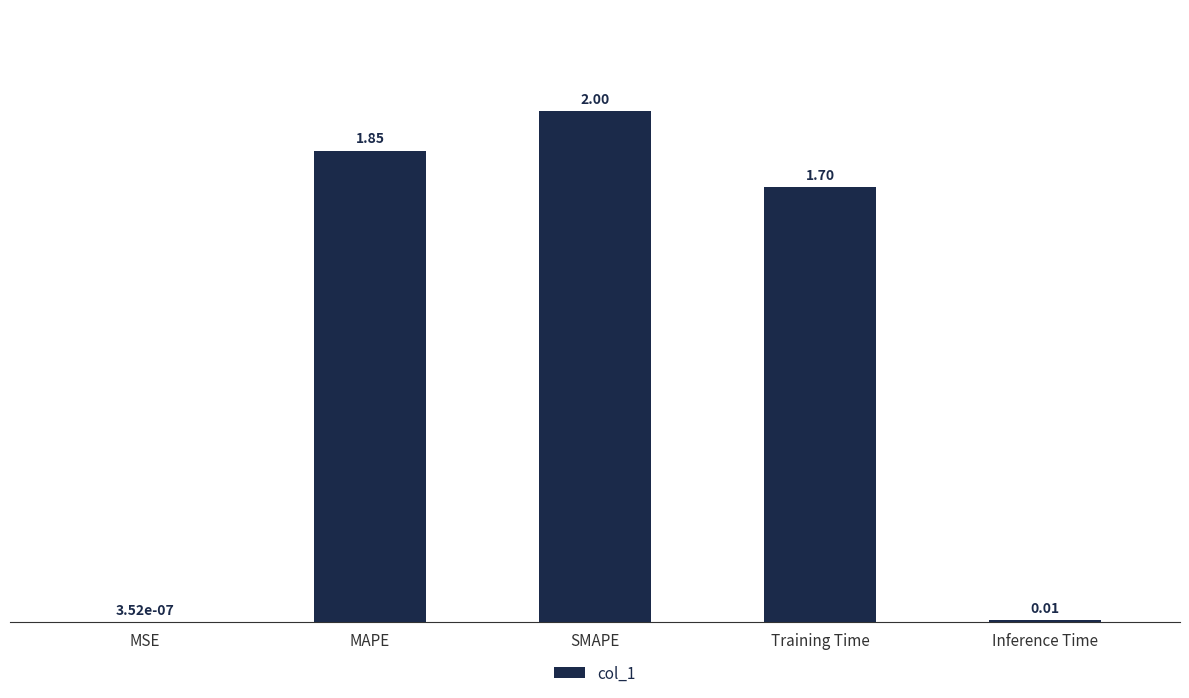

Where is the data nearest to the value 1?

Training Time